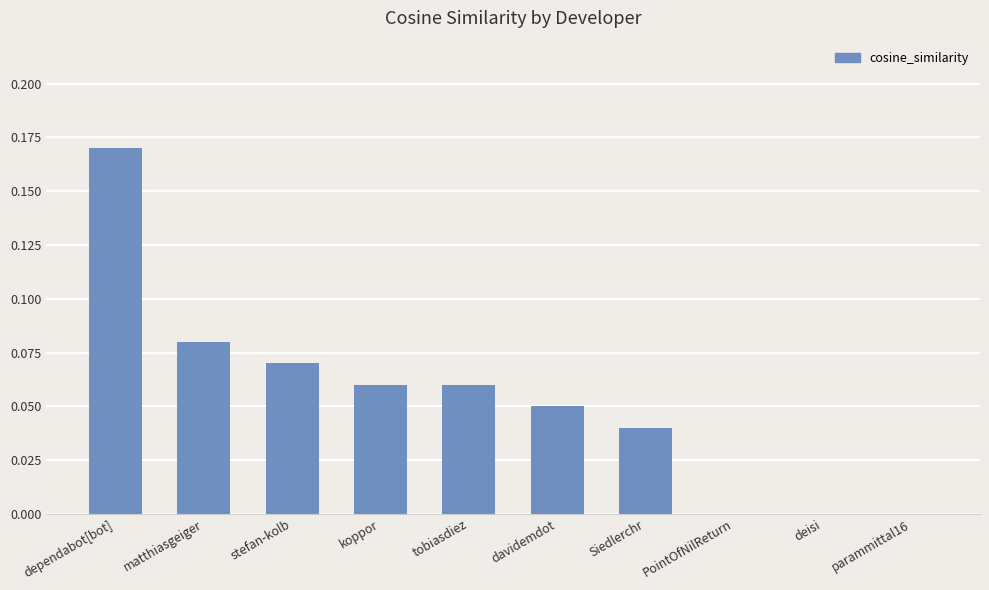

What is the sum of all values?

0.5